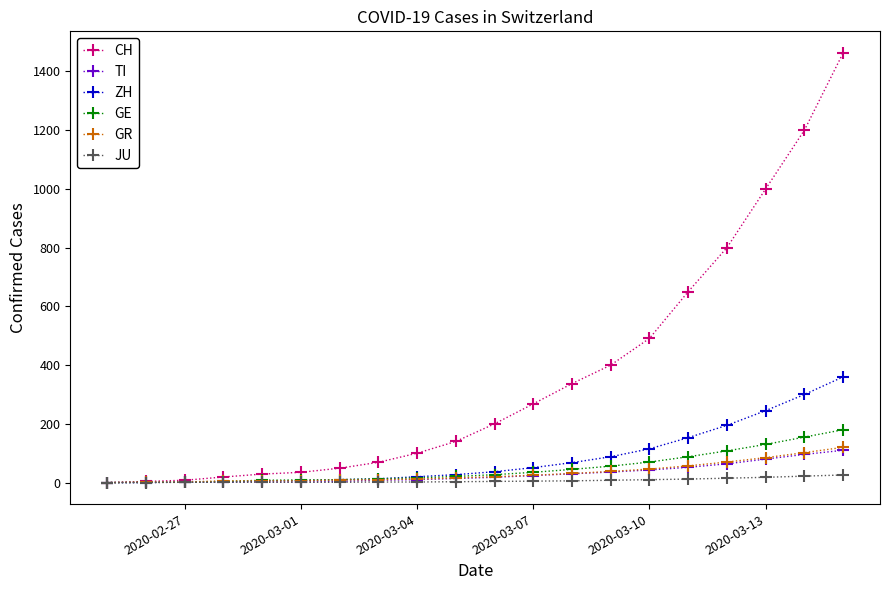

What is the highest value of the CH series?

1463